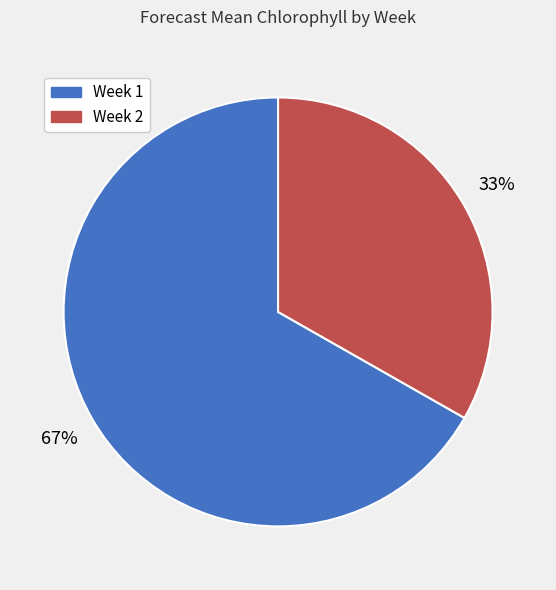

Rank the categories by value from highest to lowest.

Week 1, Week 2